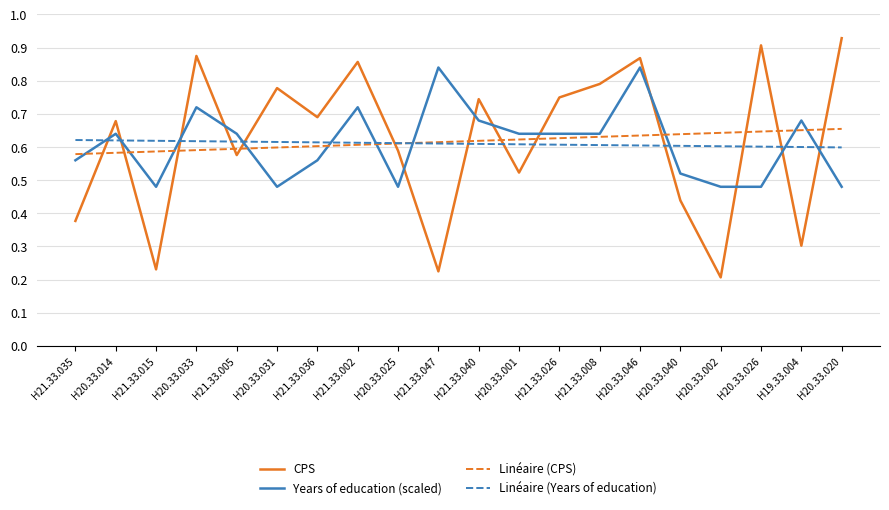

Which series has the widest spread of values?

CPS